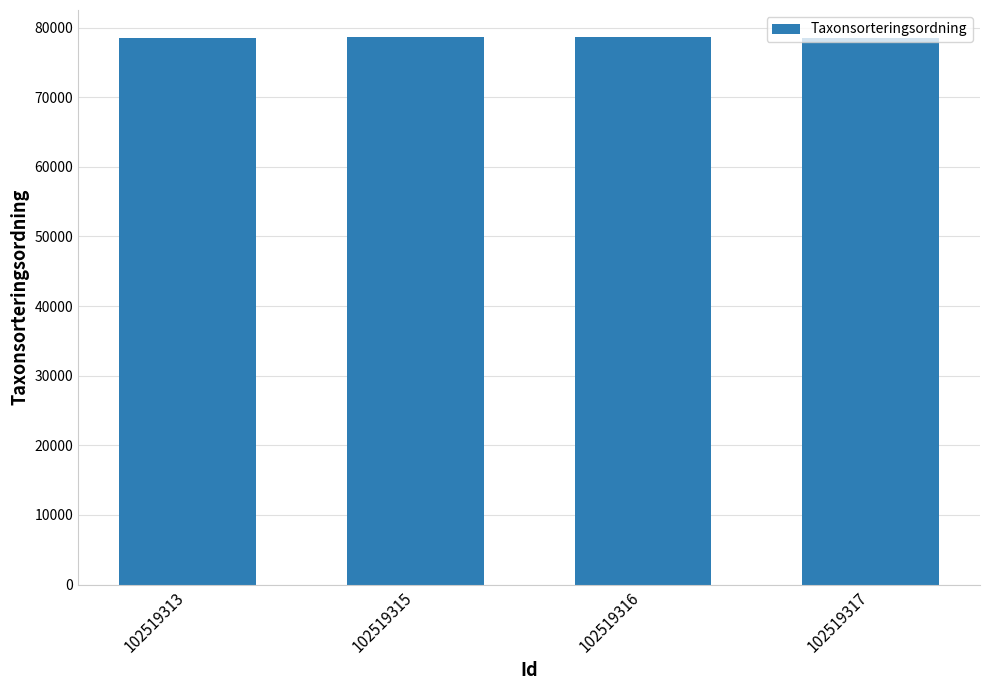

What is the greatest value displayed?

78603